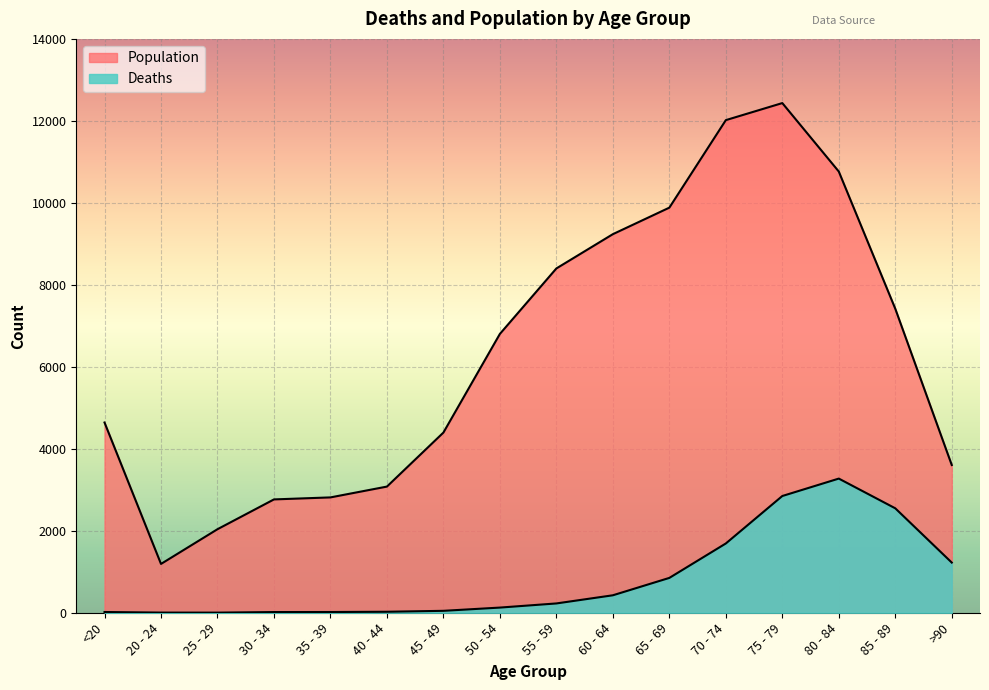

True or false: Population and Deaths cross at least once.

False